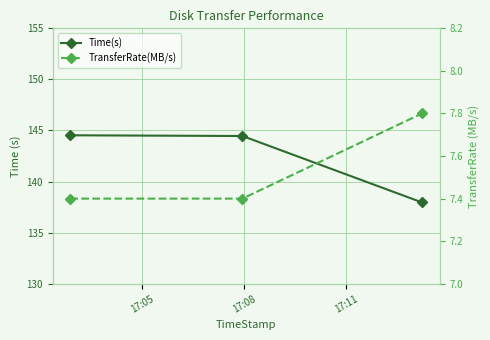

Reading left to right, extract all data points from this chart.

Time(s): 144.5	144.5	138.0
TransferRate(MB/s): 7.4	7.4	7.8